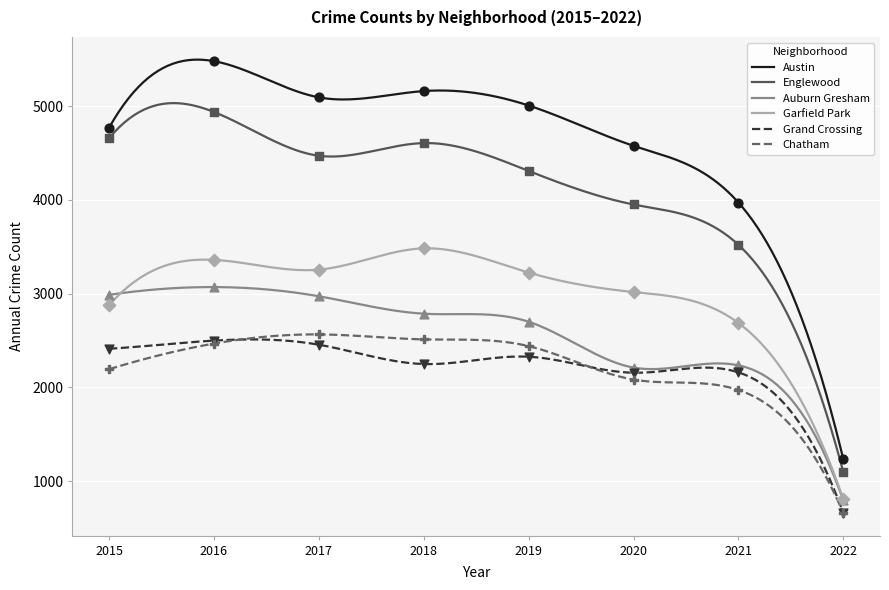

Which series has the largest total across all categories?

Austin